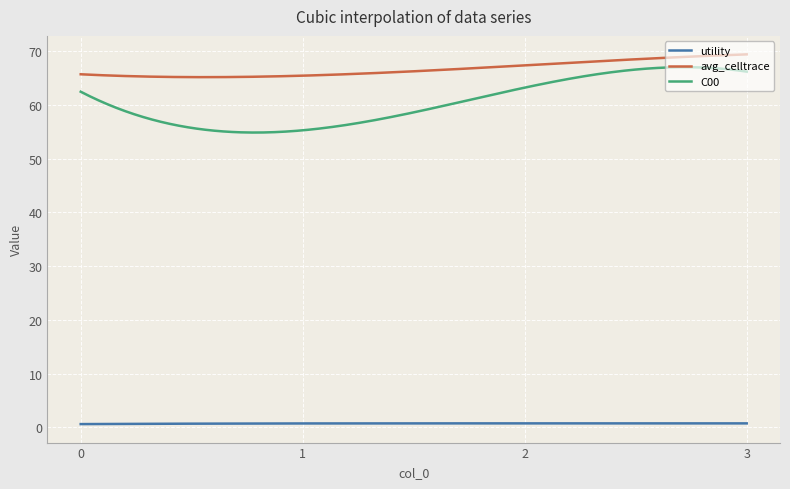

What is the difference between the maximum and minimum values in the C00 series?

12.2